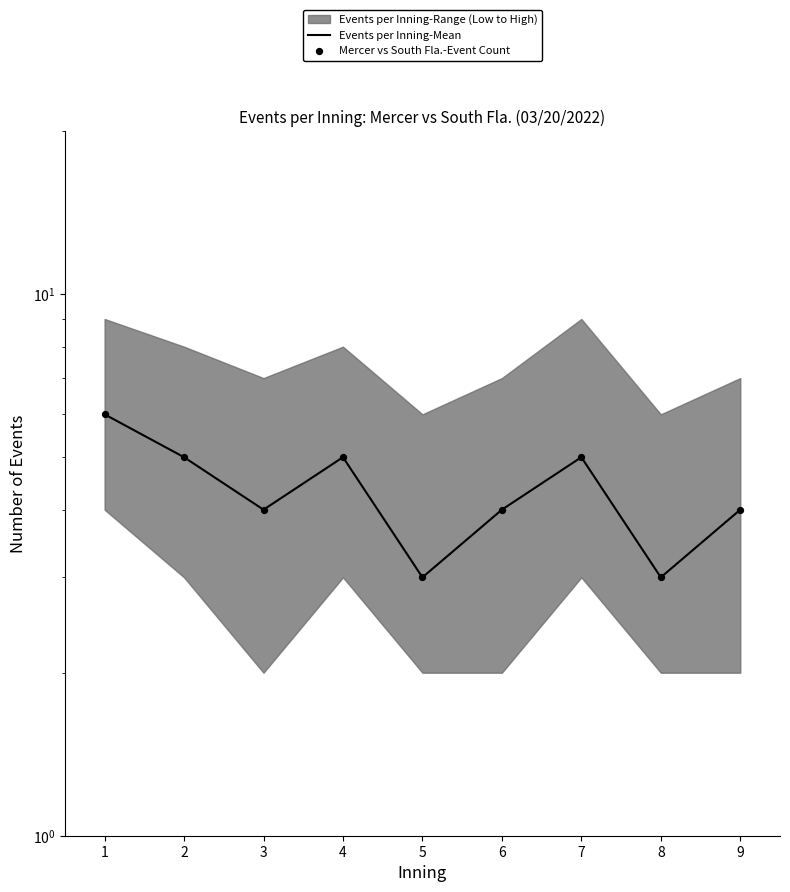

Which series has the largest Y range (max minus min)?

Events per Inning-Mean